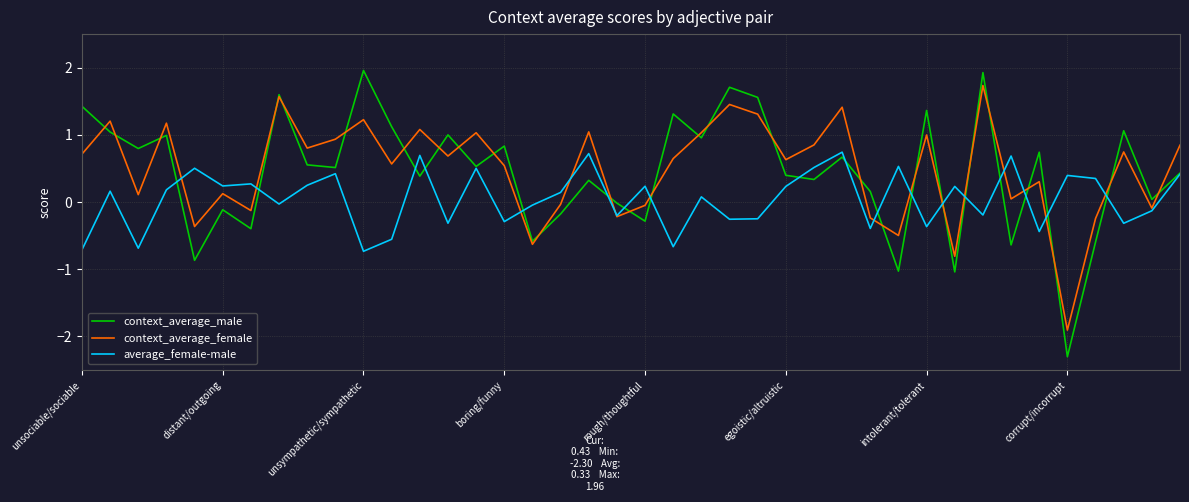

Rank the series by their maximum value, from highest to lowest.

context_average_male, context_average_female, average_female-male